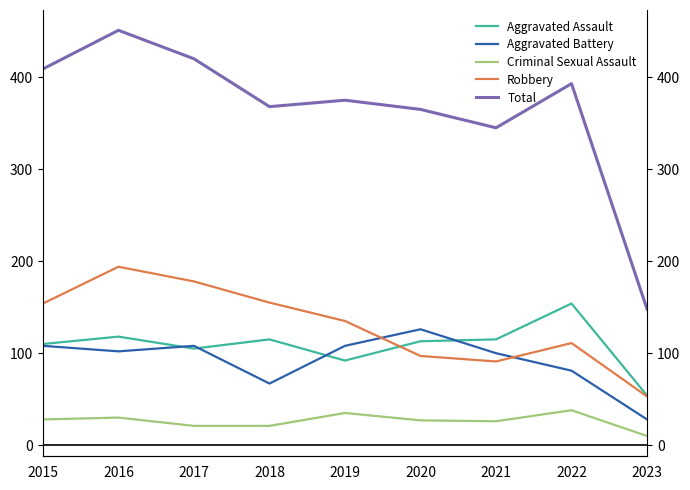

The Total series shows 510 at 2018. True or false?

False